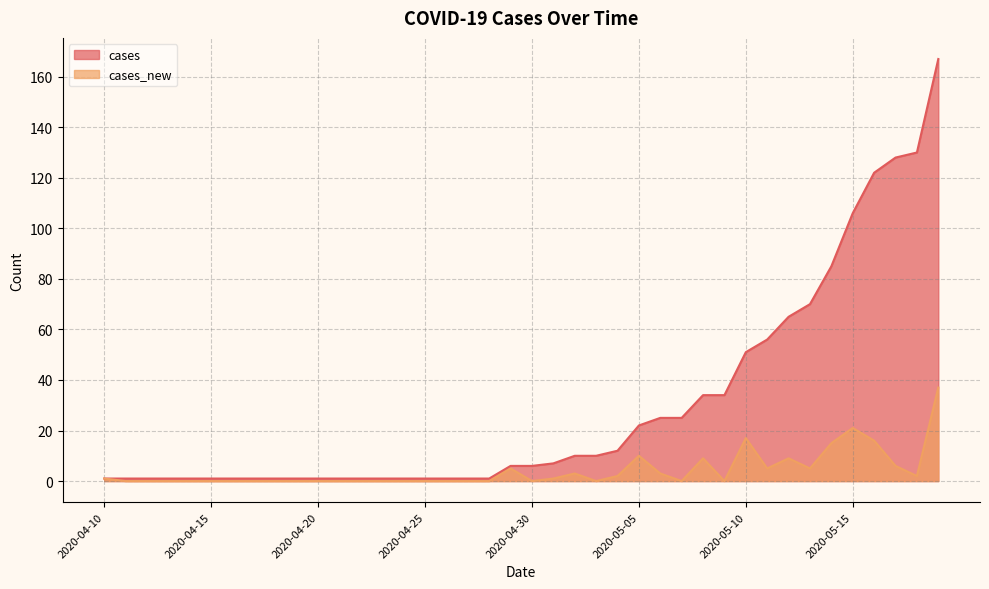

Read the cases_new value at 2020-05-01.

1